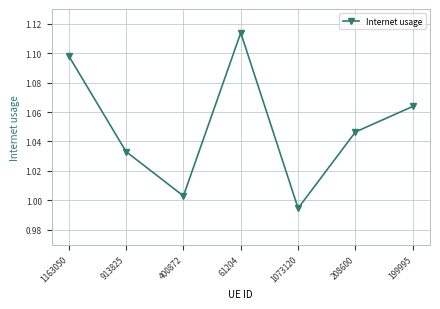

True or false: the data shows 1.7 at 199995.

False